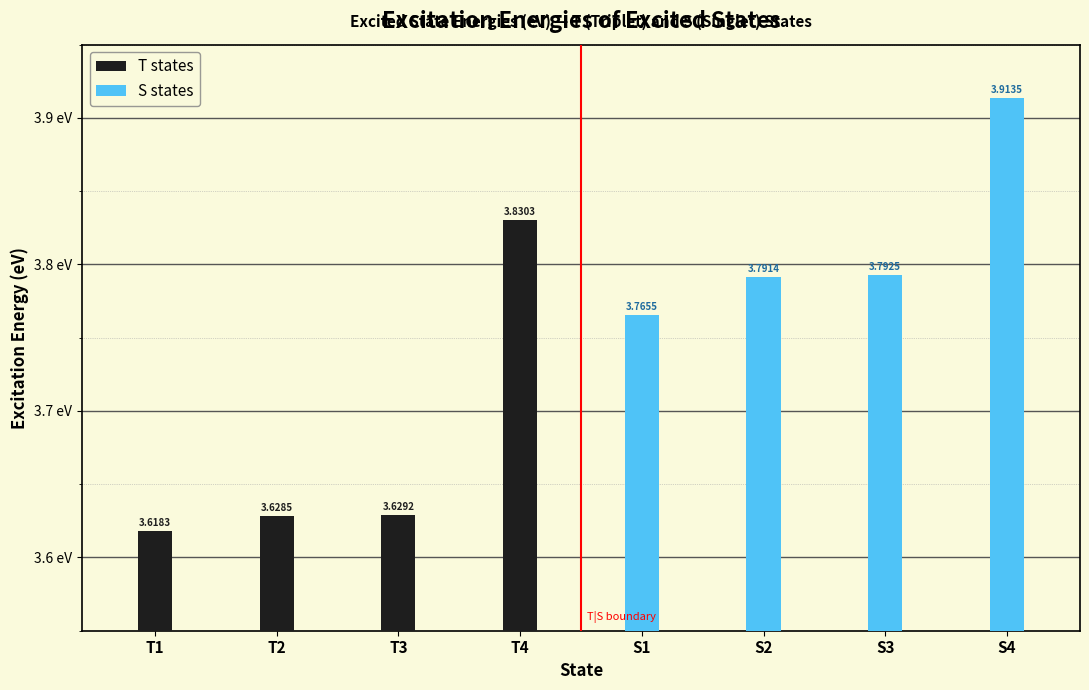

What are all the series names shown in the legend?

T states, S states